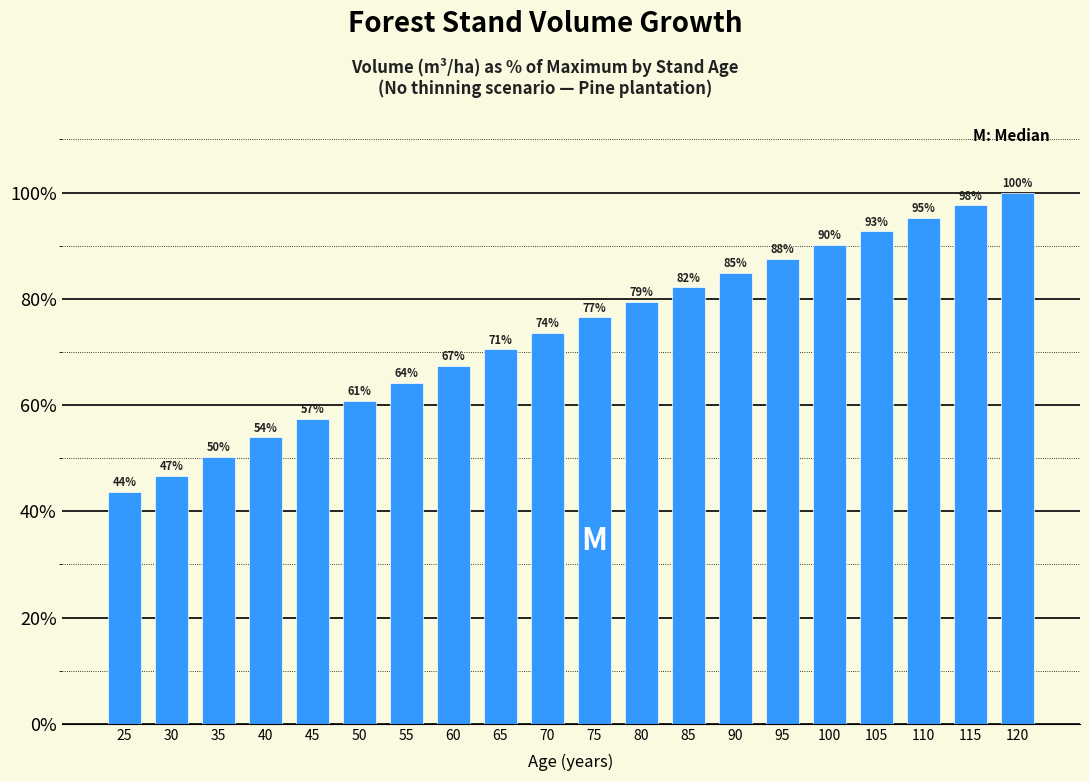

List the labels in order of value, largest first.

120, 115, 110, 105, 100, 95, 90, 85, 80, 75, 70, 65, 60, 55, 50, 45, 40, 35, 30, 25